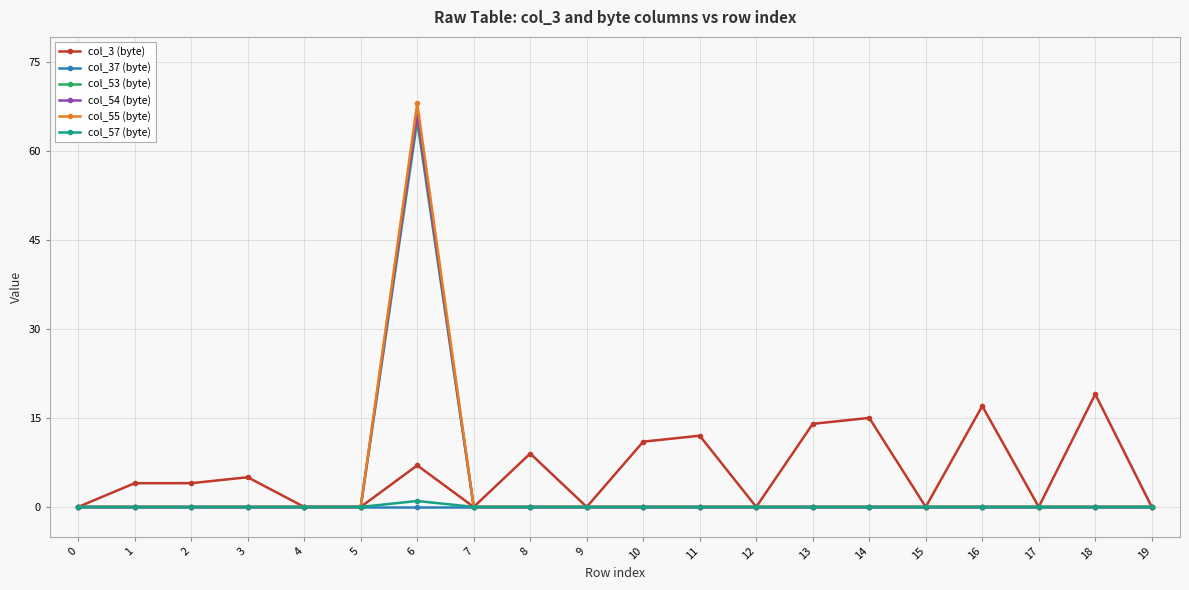

True or false: col_3 (byte) has more than 1 points higher than both neighbors.

True